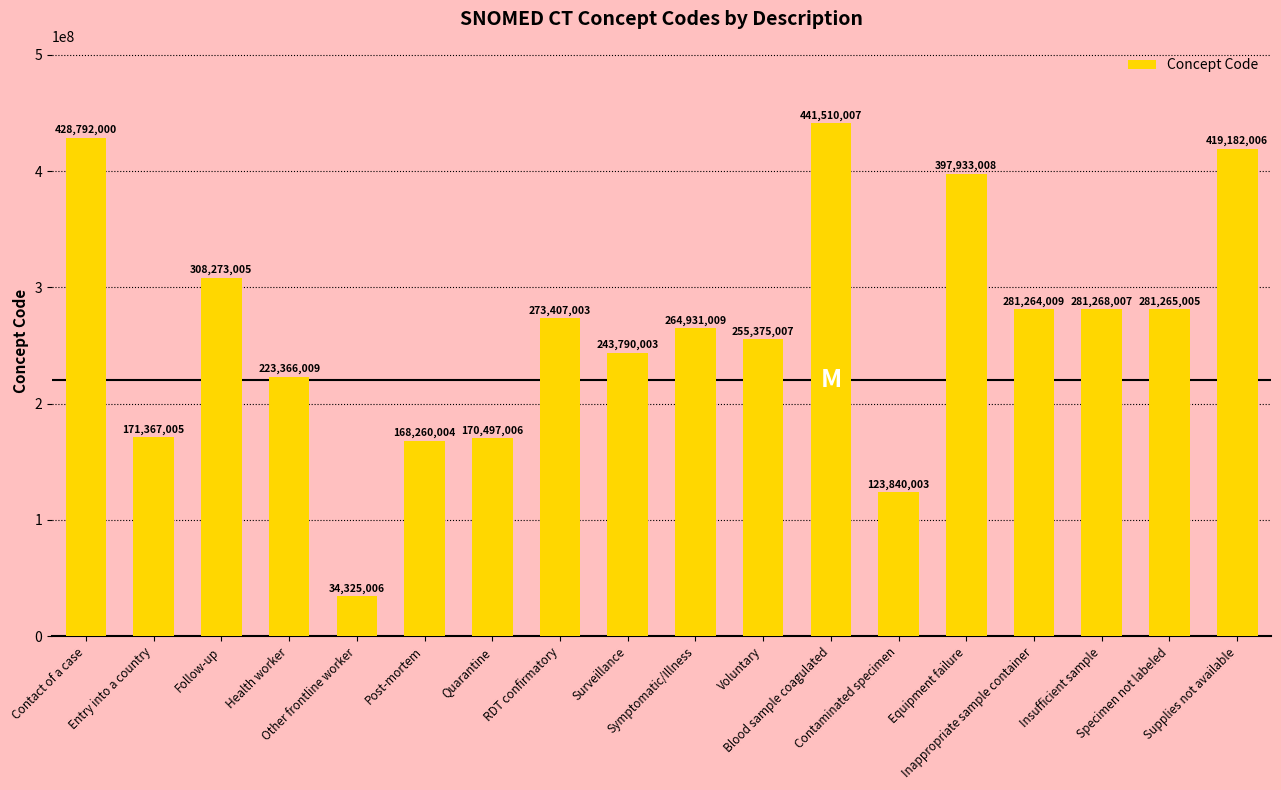

What is the sum of all values?

4768645102